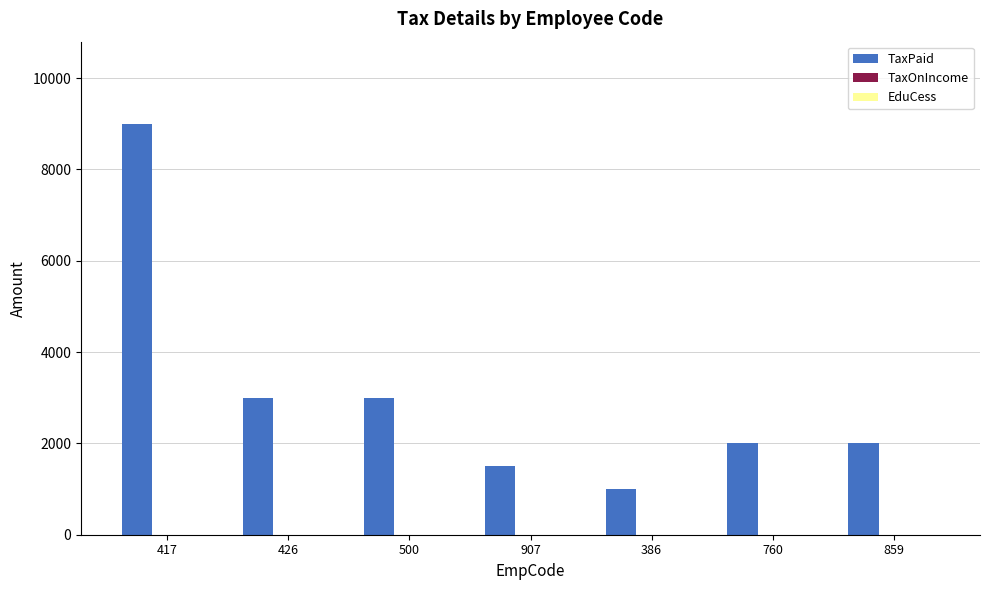

Reading left to right, list all the values displayed in this chart.

417=9000	426=3000	500=3000	907=1500	386=1000	760=2000	859=2000